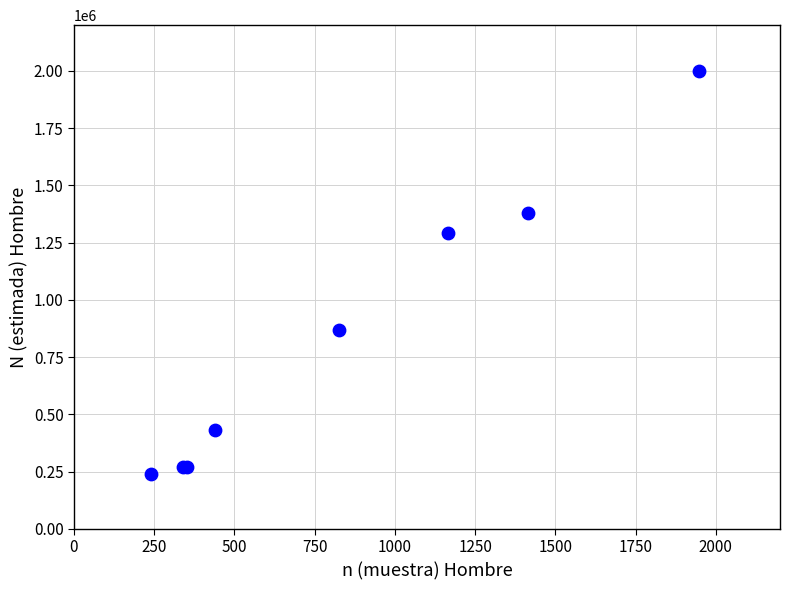

What Y value in the scatter plot is closest to 1118494?

1293063